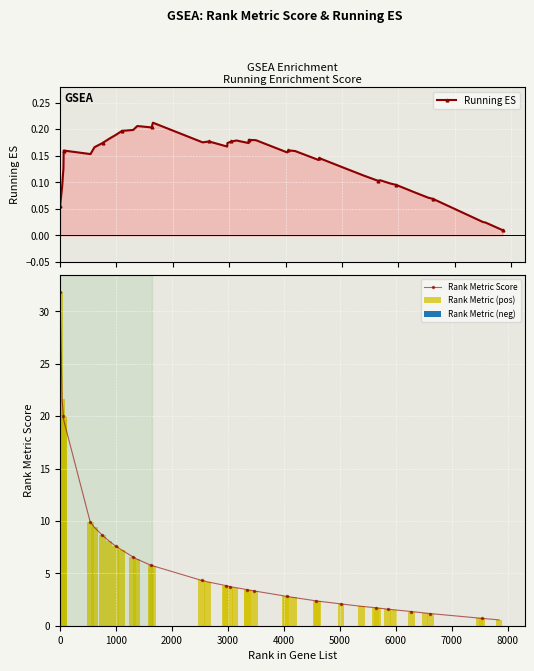

What is the value of the Rank Metric Score point at the 36th from the left?

1.2